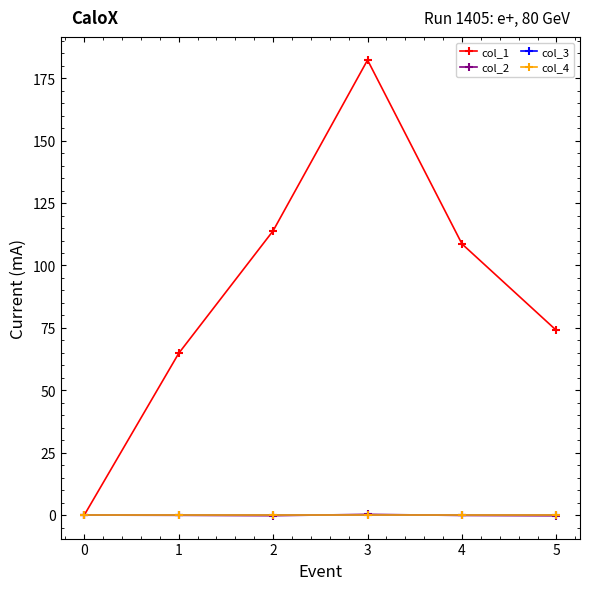

Is this an area chart (filled region under the line)?

No